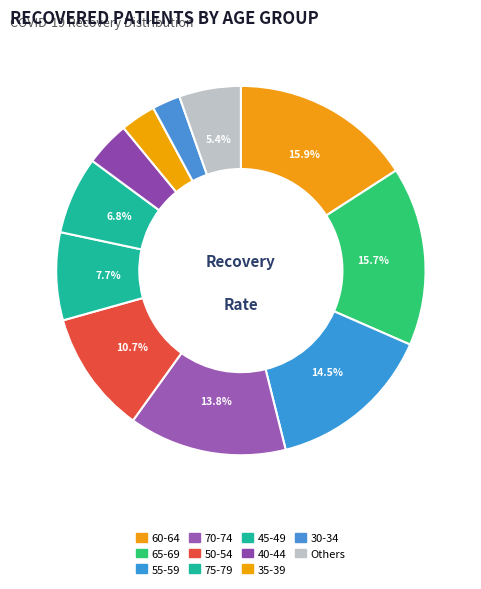

How many segments does this pie chart have?

11